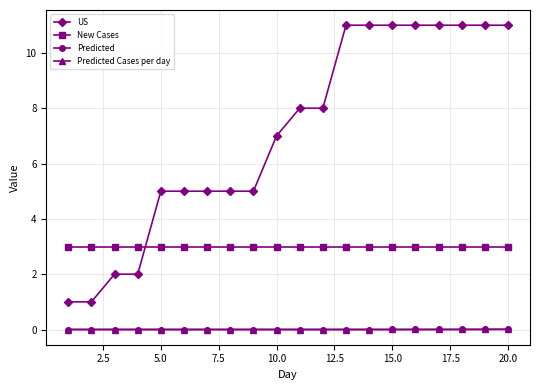

What is the highest value of the New Cases series?

3.0